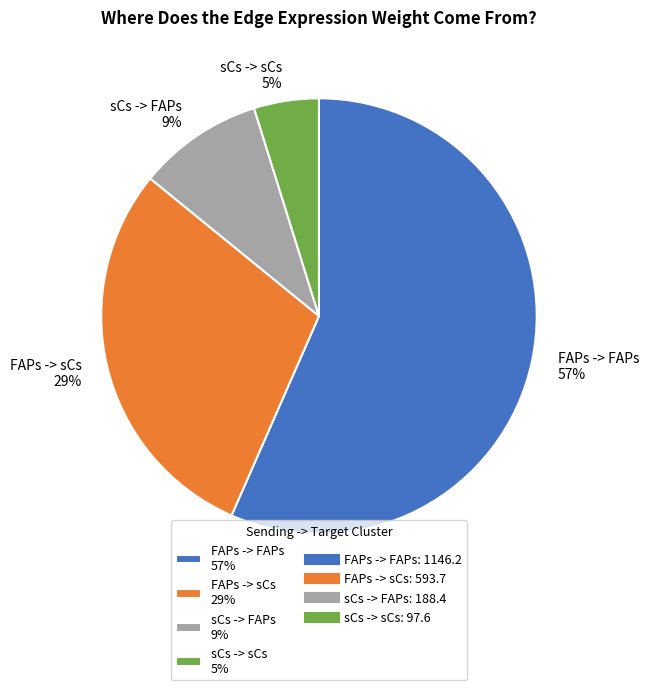

Which has a higher value, FAPs -> FAPs or FAPs -> sCs?

FAPs -> FAPs